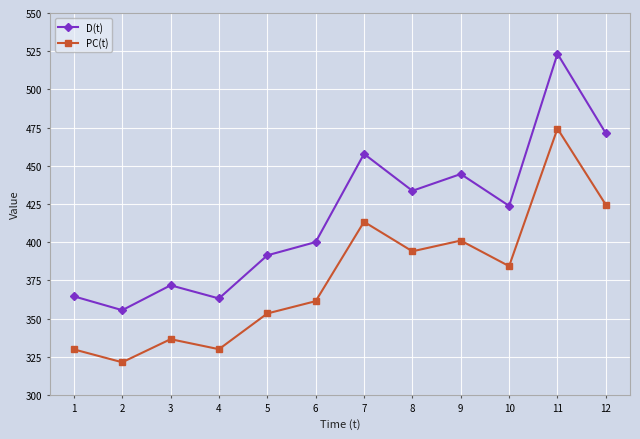

What is the value of the PC(t) point at the 8th from the left?

394.0